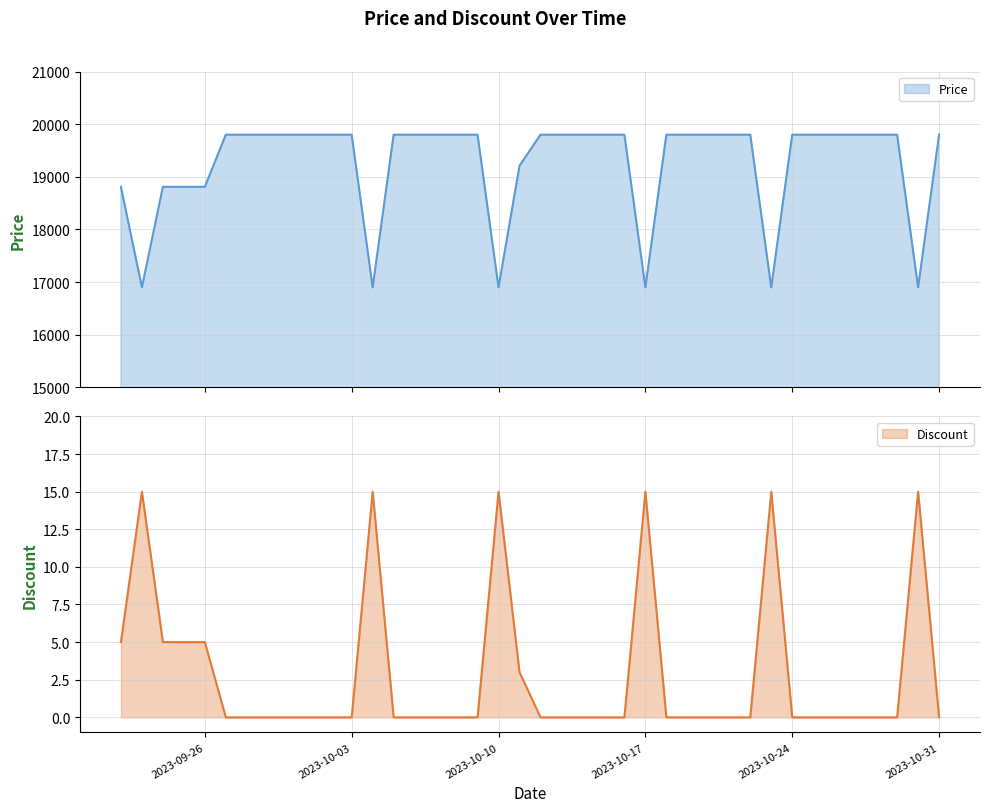

Reading left to right, transcribe all the data shown in this chart.

Price: 18810	16900	18810	18810	18810	19800	19800	19800	19800	19800	19800	19800	16900	19800	19800	19800	19800	19800	16900	19210	19800	19800	19800	19800	19800	16900	19800	19800	19800	19800	19800	16900	19800	19800	19800	19800	19800	19800	16900	19800
Discount: 5	15	5	5	5	0	0	0	0	0	0	0	15	0	0	0	0	0	15	3	0	0	0	0	0	15	0	0	0	0	0	15	0	0	0	0	0	0	15	0